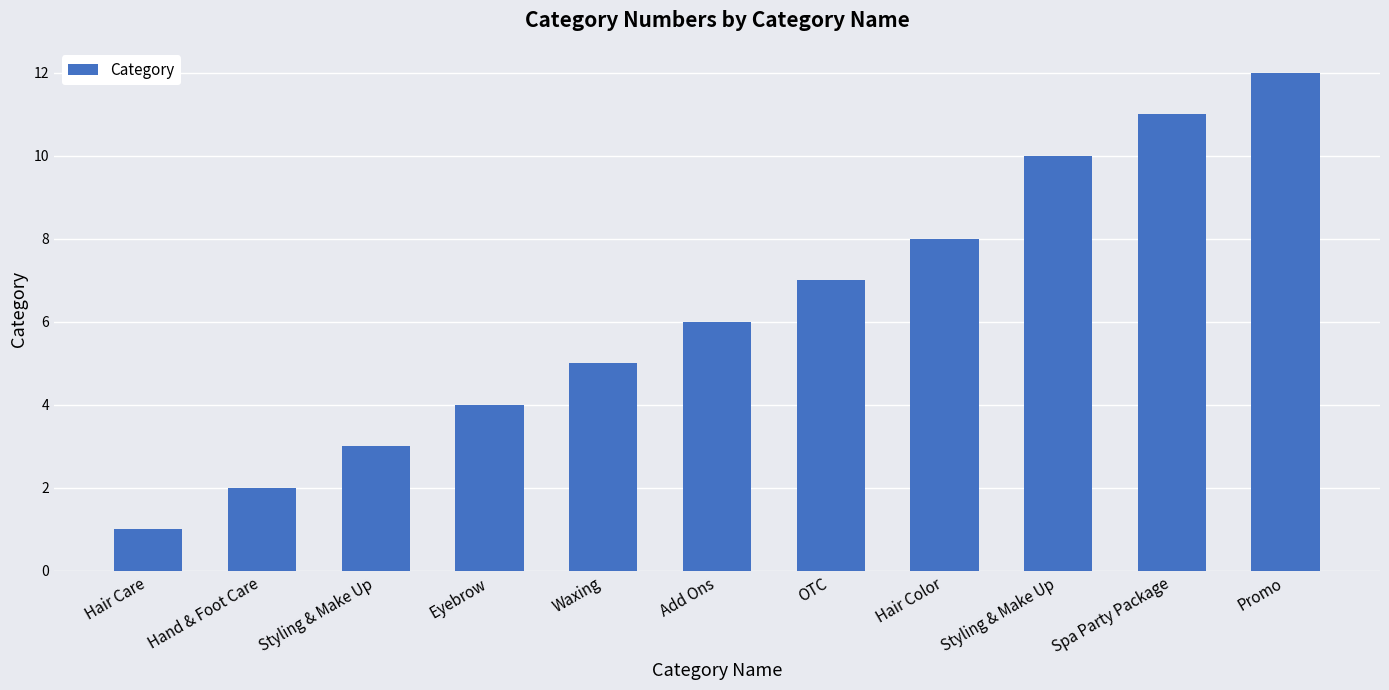

Reading left to right, list all the values displayed in this chart.

1	2	3	4	5	6	7	8	10	11	12